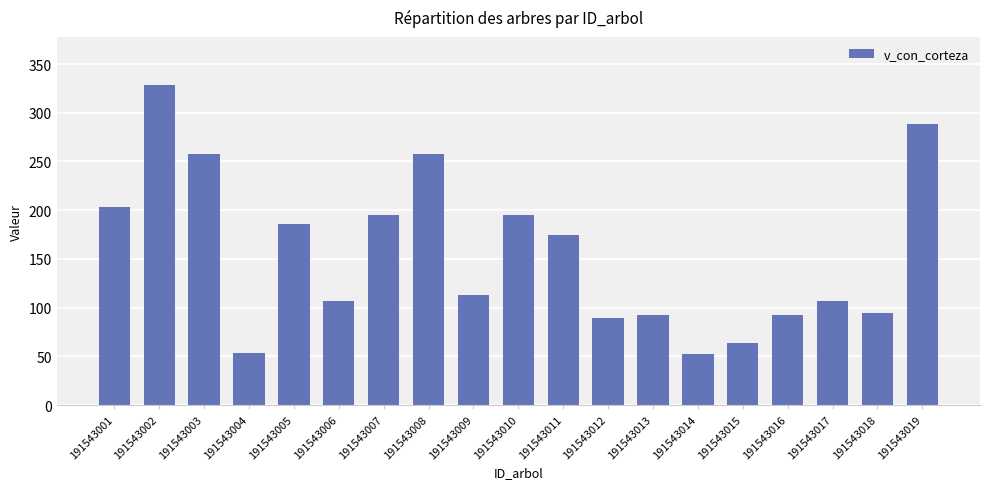

What is the average value?

155.4